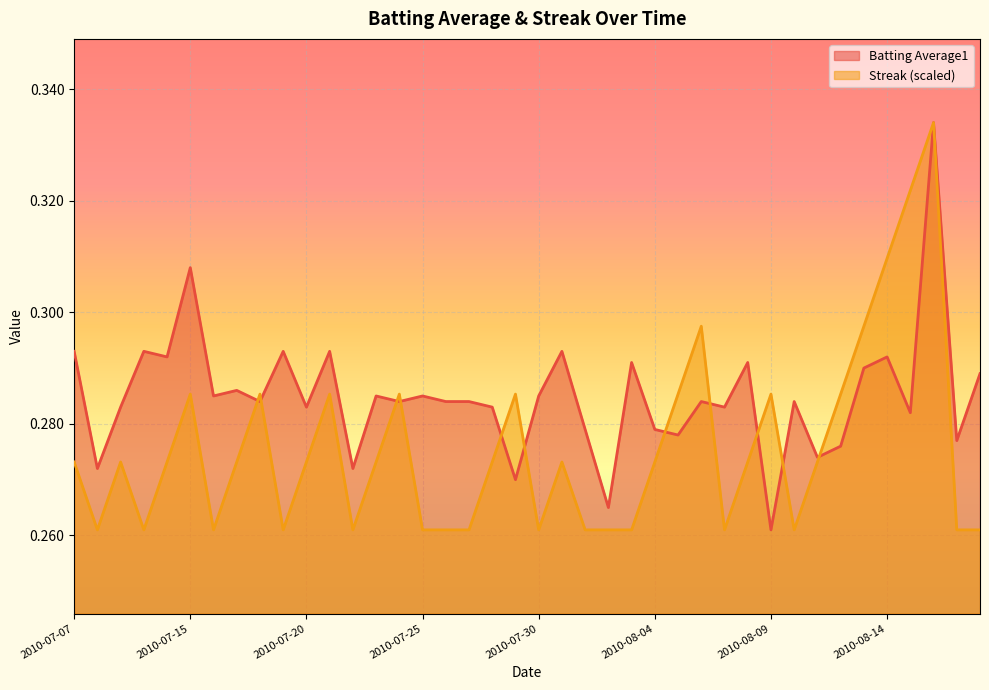

List the labels in order of Batting Average1 value, largest first.

2010-08-16, 2010-07-15, 2010-07-07, 2010-07-10, 2010-07-19, 2010-07-21, 2010-07-31, 2010-07-11, 2010-08-14, 2010-08-03, 2010-08-08, 2010-08-13, 2010-08-18, 2010-07-17, 2010-07-16, 2010-07-23, 2010-07-25, 2010-07-30, 2010-07-18, 2010-07-24, 2010-07-26, 2010-07-27, 2010-08-06, 2010-08-10, 2010-07-09, 2010-07-20, 2010-07-28, 2010-08-07, 2010-08-15, 2010-08-01, 2010-08-04, 2010-08-05, 2010-08-17, 2010-08-12, 2010-08-11, 2010-07-08, 2010-07-22, 2010-07-29, 2010-08-02, 2010-08-09